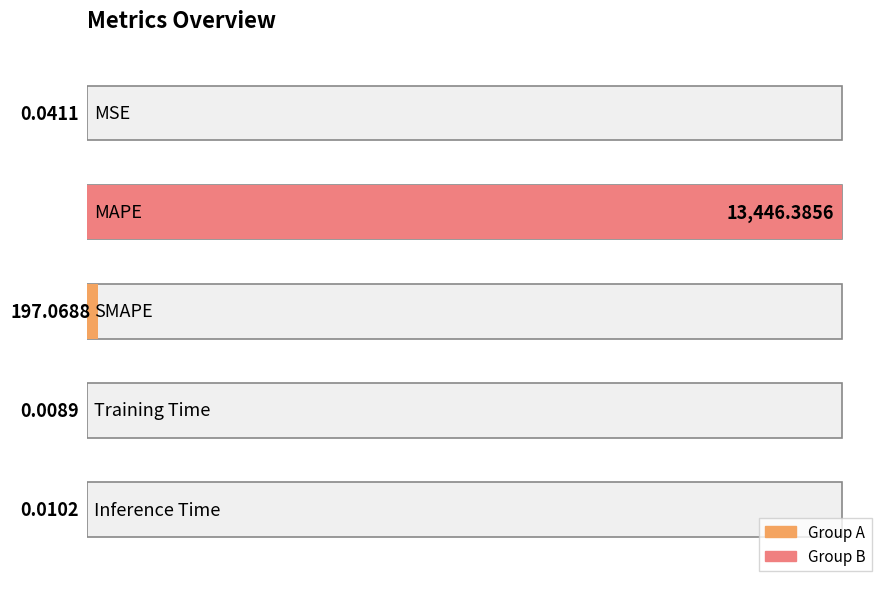

Reading right to left, what are all the values shown in this chart?

Inference Time=0.0	Training Time=0.0	SMAPE=197.1	MAPE=13446.4	MSE=0.0